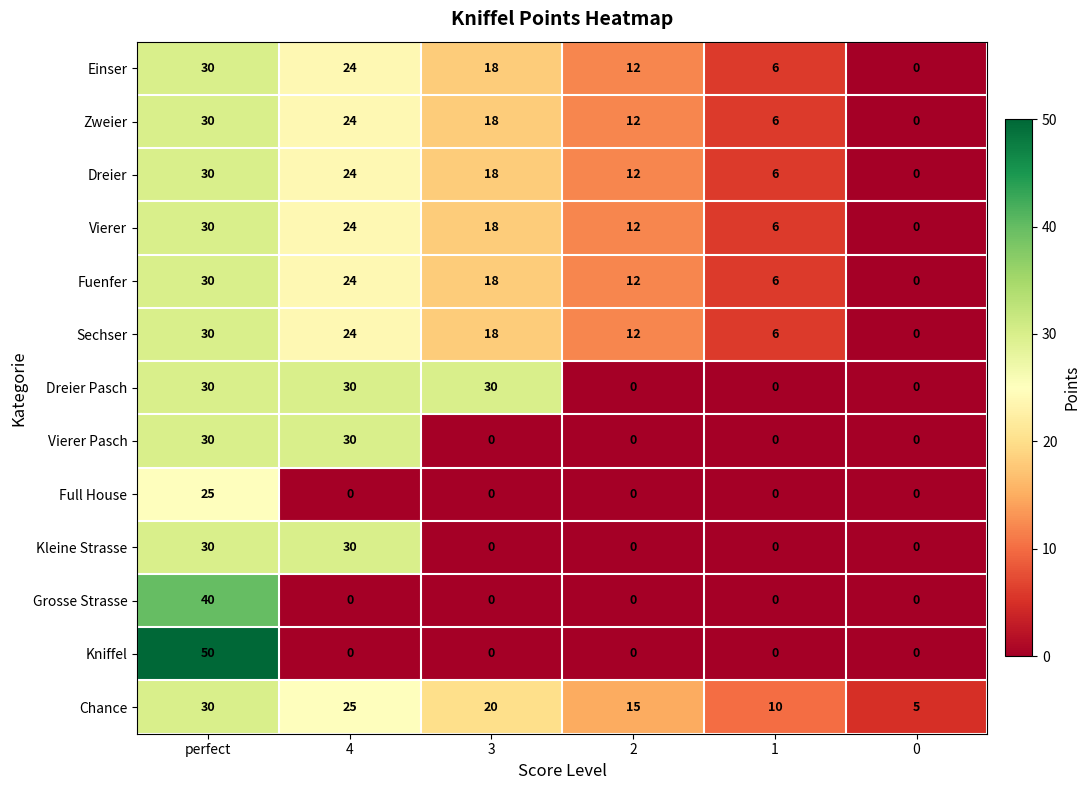

What is the sum of all Vierer values?

90